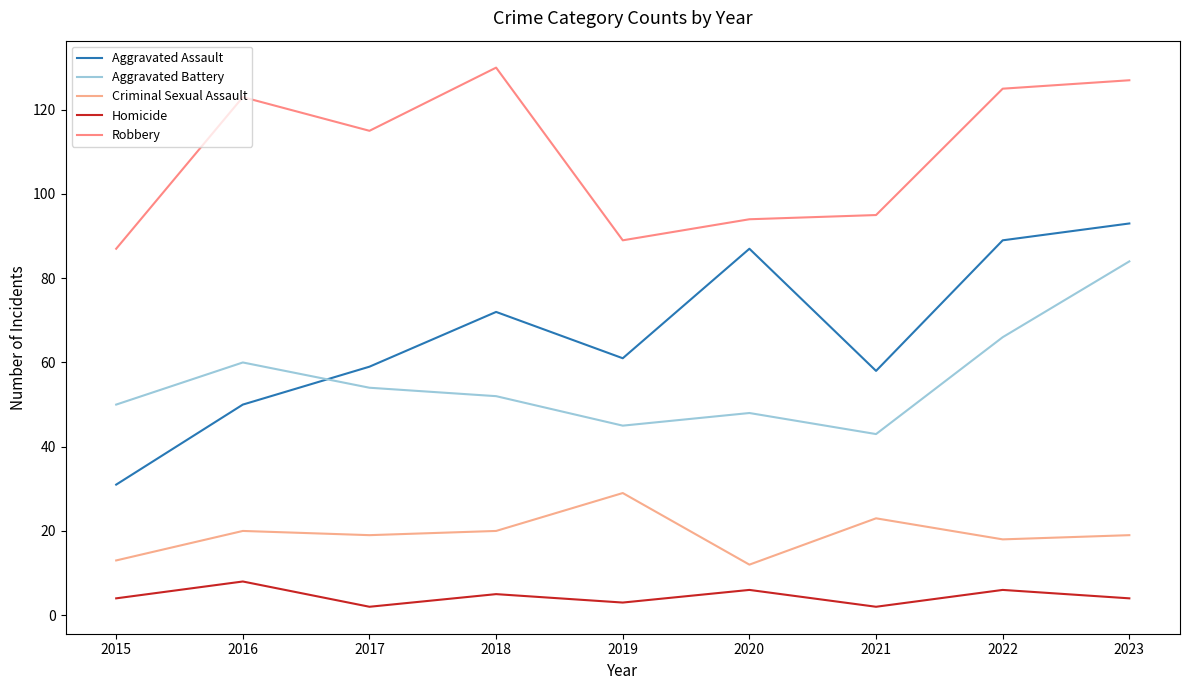

True or false: Aggravated Assault and Robbery cross at least once.

False